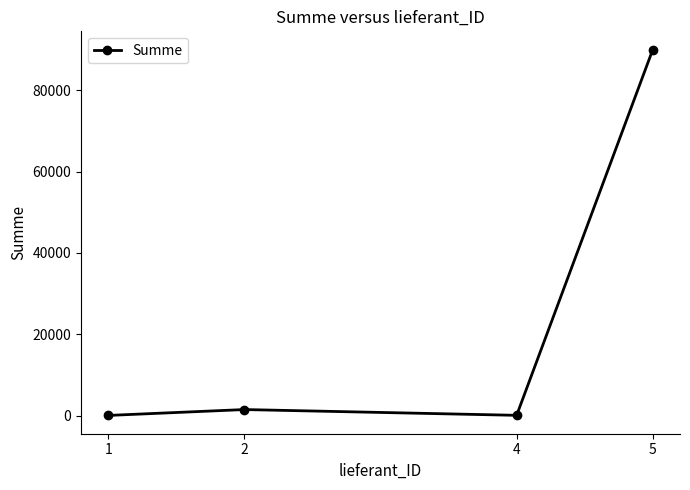

Where is the first local maximum?

2